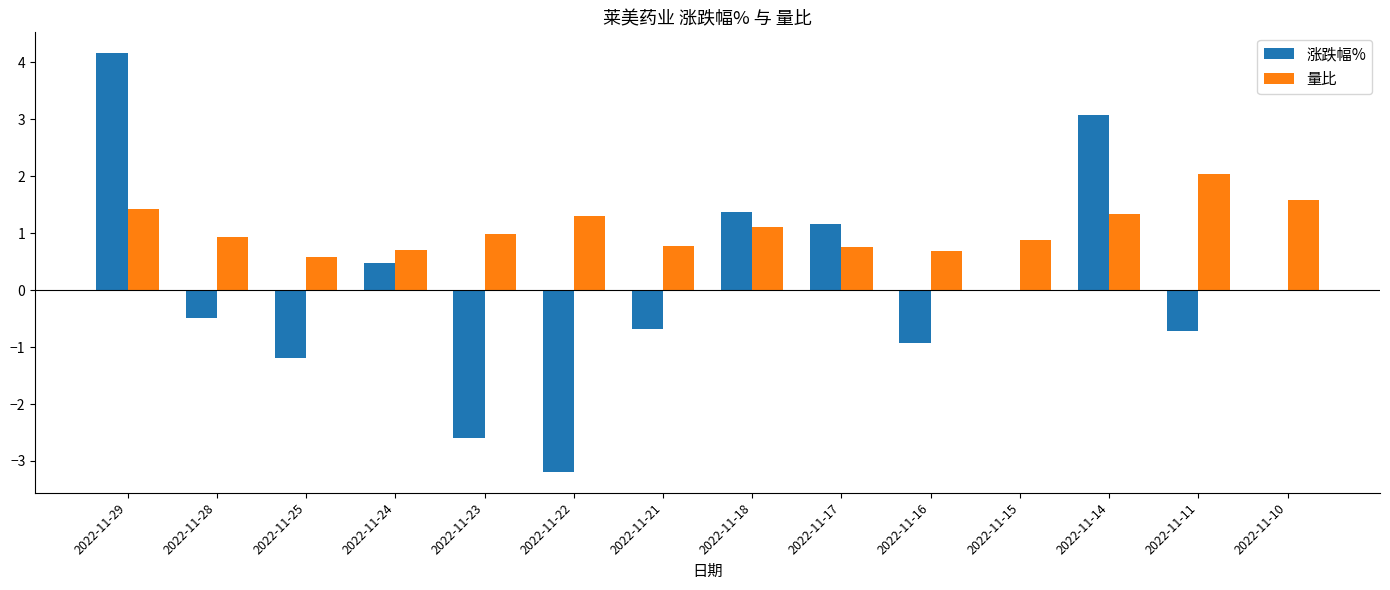

Which category has the highest value in the 量比 series?

2022-11-11